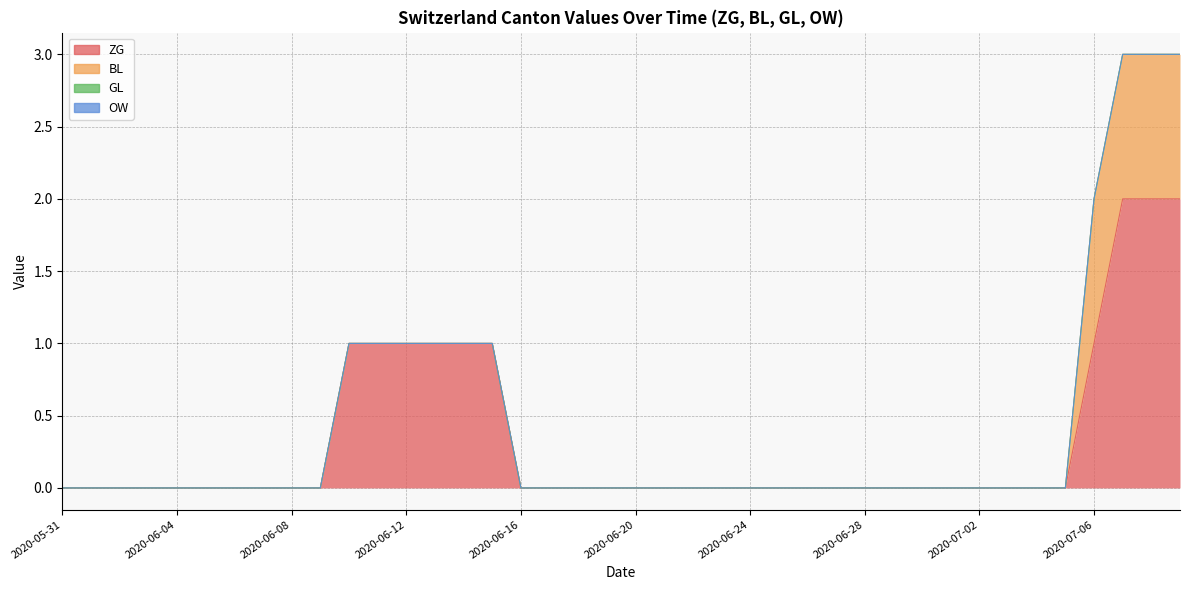

What is the maximum value shown in the chart?

2